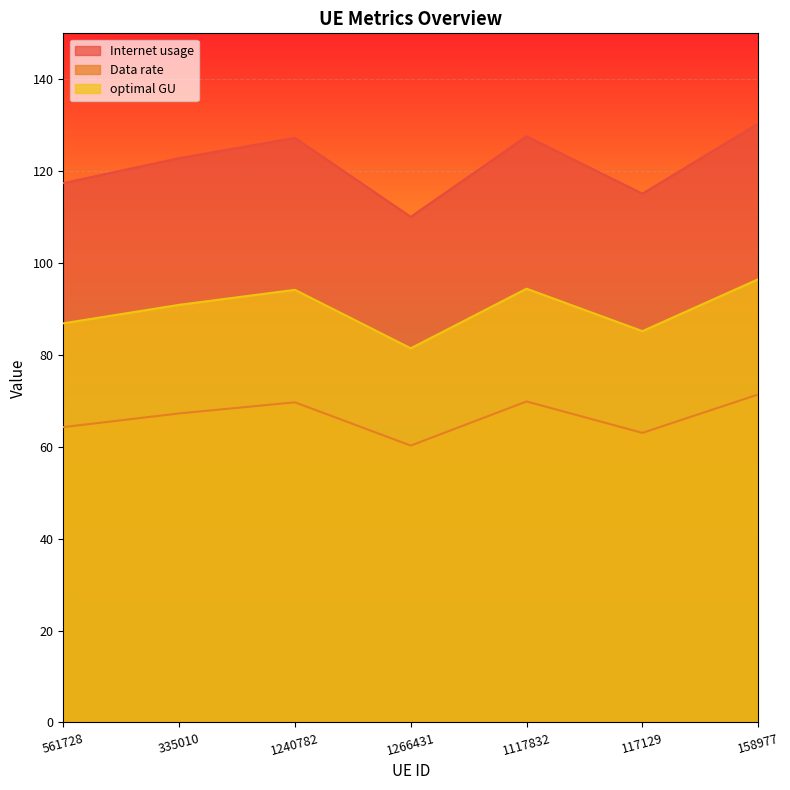

The value of optimal GU at 561728 is 86.9. True or false?

True